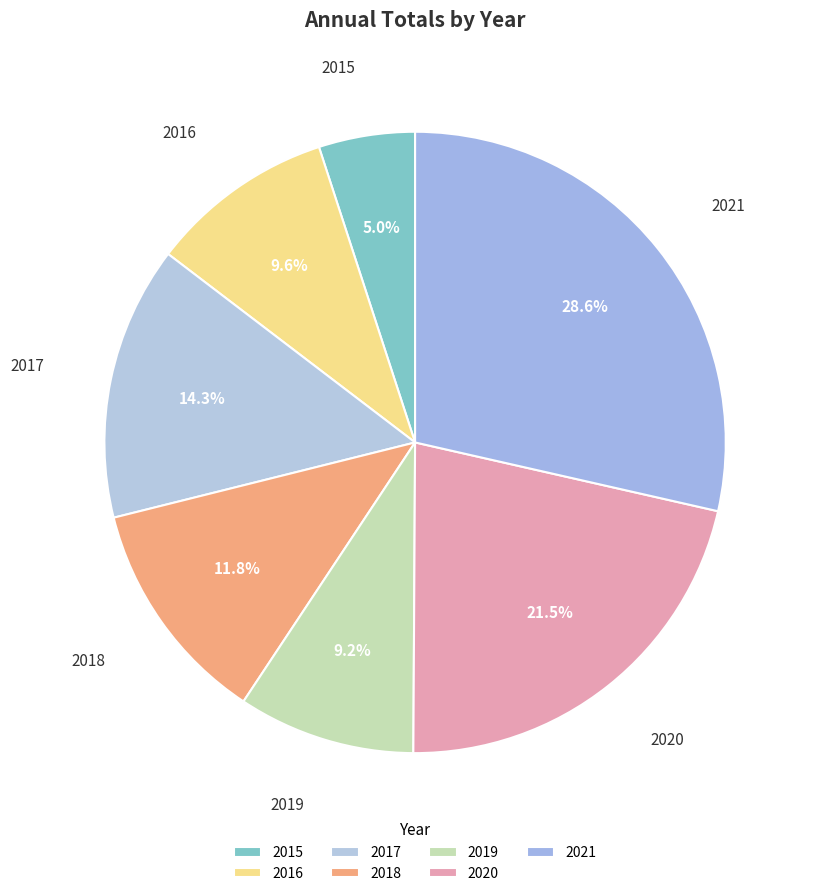

How many slices are in this pie chart?

7